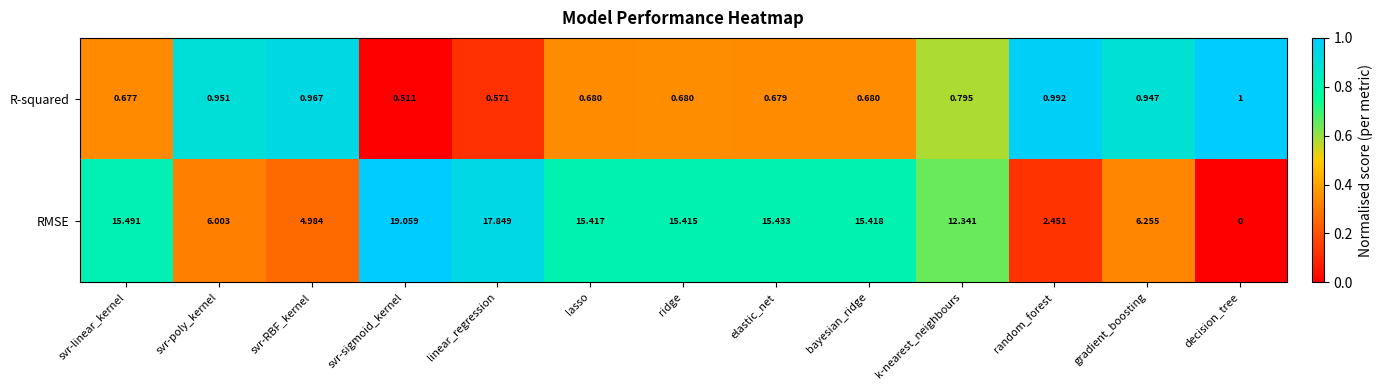

List the labels in order of RMSE value, smallest first.

decision_tree, random_forest, svr-RBF_kernel, svr-poly_kernel, gradient_boosting, k-nearest_neighbours, ridge, lasso, bayesian_ridge, elastic_net, svr-linear_kernel, linear_regression, svr-sigmoid_kernel